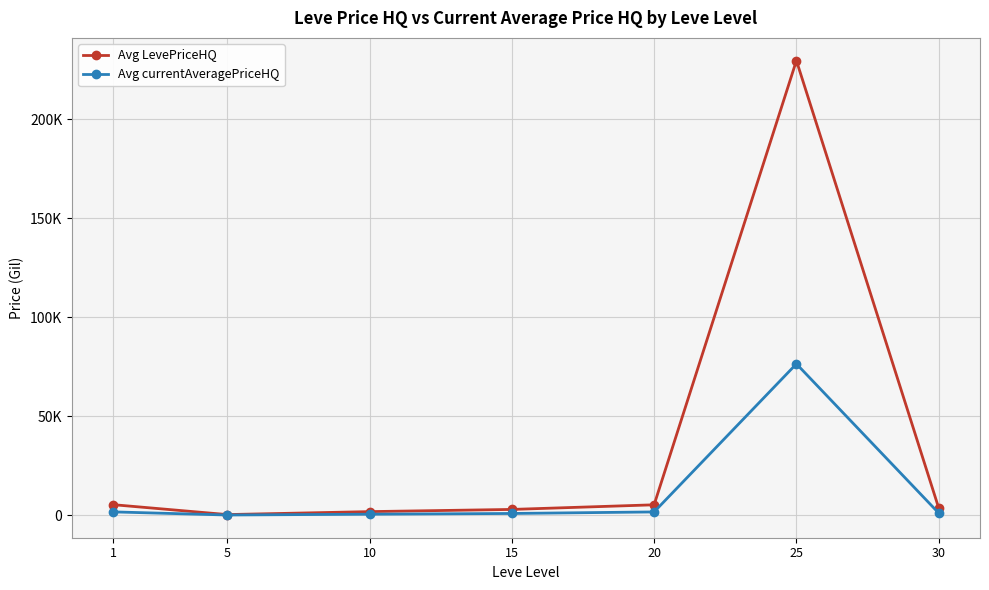

True or false: Avg LevePriceHQ has a value of 5452.3 at 1.

True